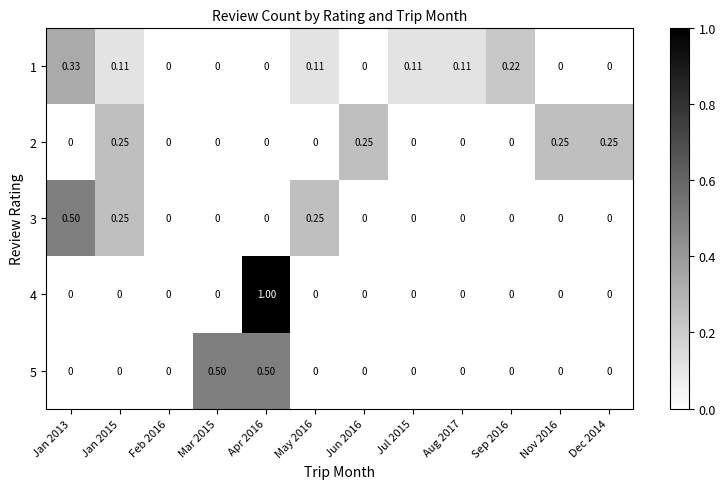

Which series has the widest spread of values?

4